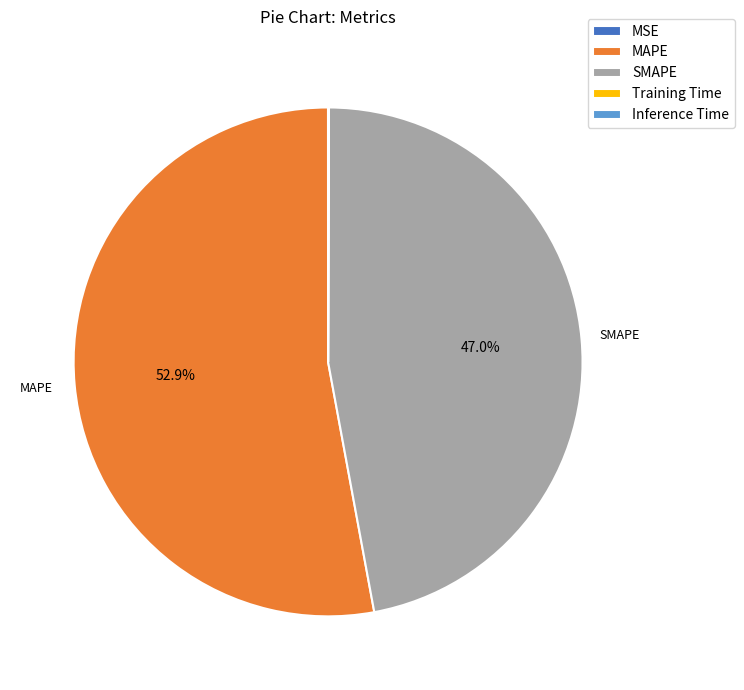

What is the majority slice?

MAPE